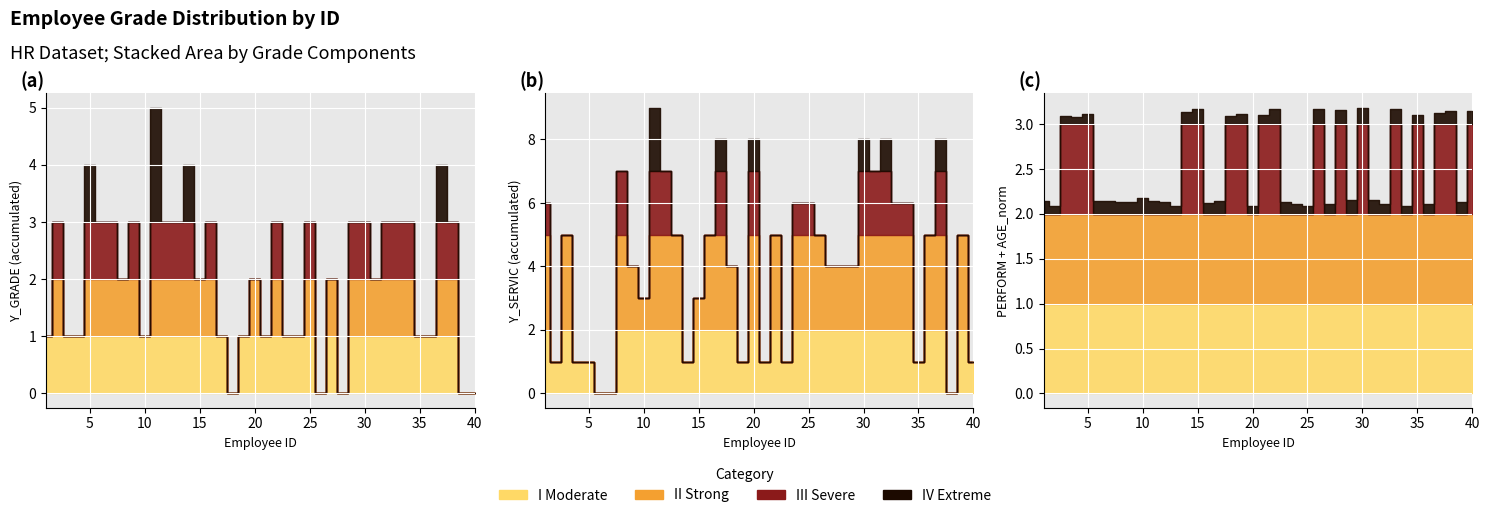

Which series has the largest range (max minus min)?

Y_SERVIC